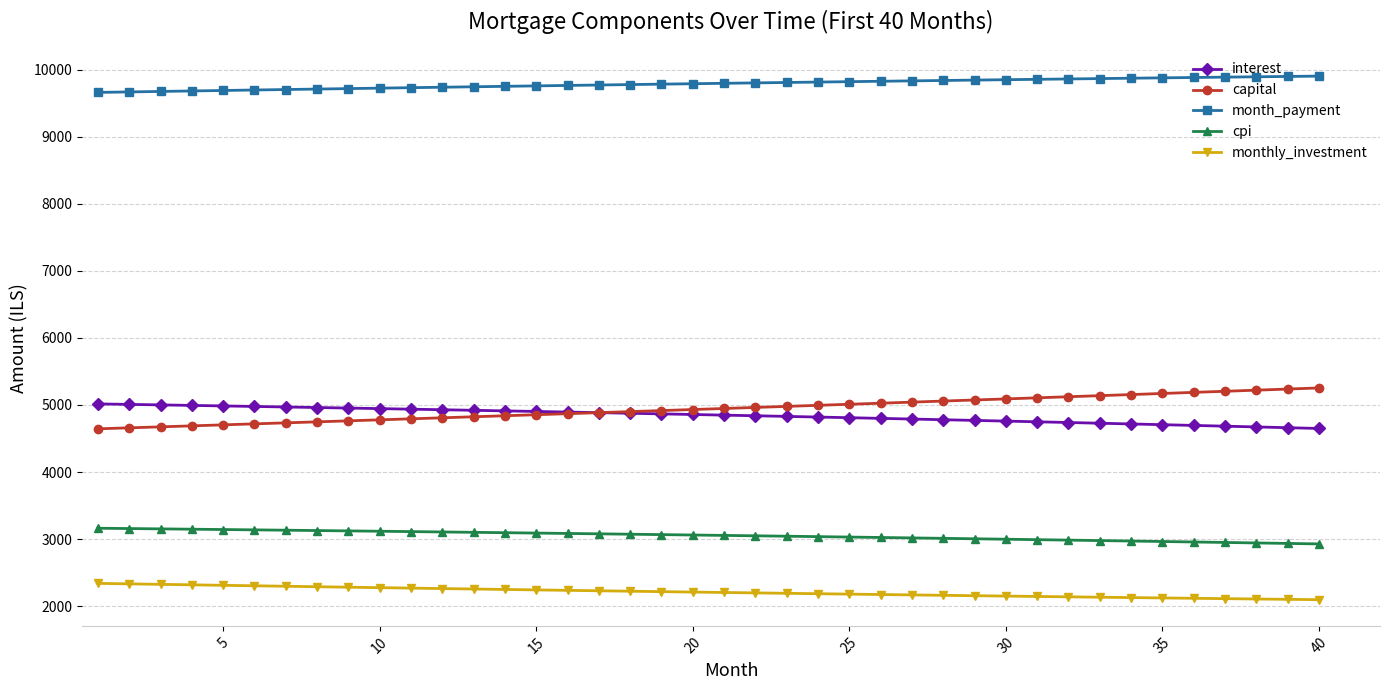

What is the maximum value for capital?

5253.8